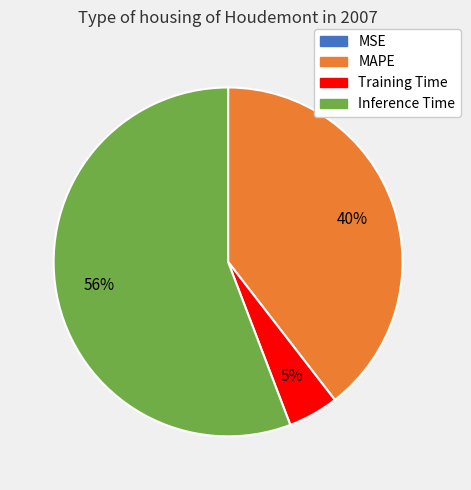

Does any single category account for the majority?

Yes